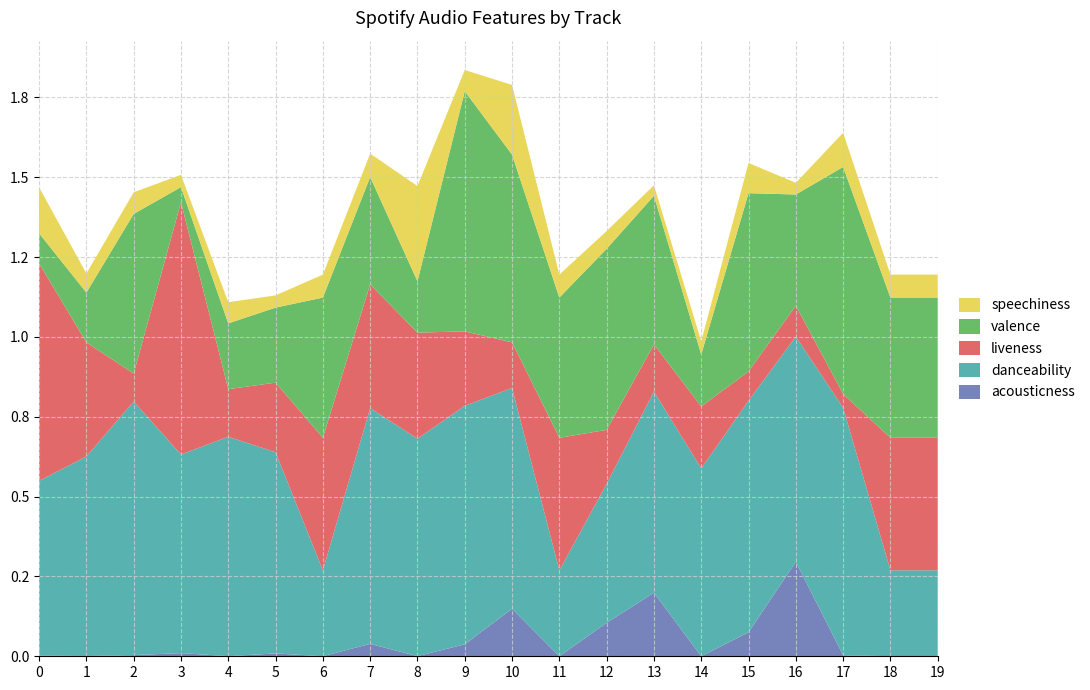

Reading right to left, extract all data points from this chart.

acousticness: 19=0.0	18=0.0	17=0.0	16=0.3	15=0.1	14=0.0	13=0.2	12=0.1	11=0.0	10=0.1	9=0.0	8=0.0	7=0.0	6=0.0	5=0.0	4=0.0	3=0.0	2=0.0	1=0.0	0=0.0
danceability: 19=0.3	18=0.3	17=0.8	16=0.7	15=0.7	14=0.6	13=0.6	12=0.4	11=0.3	10=0.7	9=0.7	8=0.7	7=0.7	6=0.3	5=0.6	4=0.7	3=0.6	2=0.8	1=0.6	0=0.5
liveness: 19=0.4	18=0.4	17=0.0	16=0.1	15=0.1	14=0.2	13=0.1	12=0.2	11=0.4	10=0.1	9=0.2	8=0.3	7=0.4	6=0.4	5=0.2	4=0.1	3=0.8	2=0.1	1=0.4	0=0.7
valence: 19=0.4	18=0.4	17=0.7	16=0.3	15=0.6	14=0.2	13=0.5	12=0.6	11=0.4	10=0.6	9=0.8	8=0.2	7=0.3	6=0.4	5=0.2	4=0.2	3=0.0	2=0.5	1=0.2	0=0.1
speechiness: 19=0.1	18=0.1	17=0.1	16=0.0	15=0.1	14=0.0	13=0.0	12=0.1	11=0.1	10=0.2	9=0.1	8=0.3	7=0.1	6=0.1	5=0.0	4=0.1	3=0.0	2=0.1	1=0.1	0=0.1